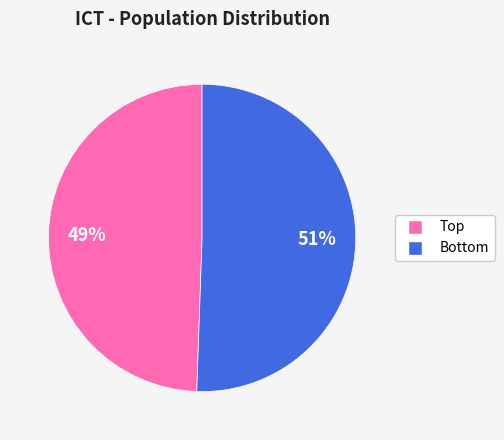

What is the smallest slice in the pie chart?

Top